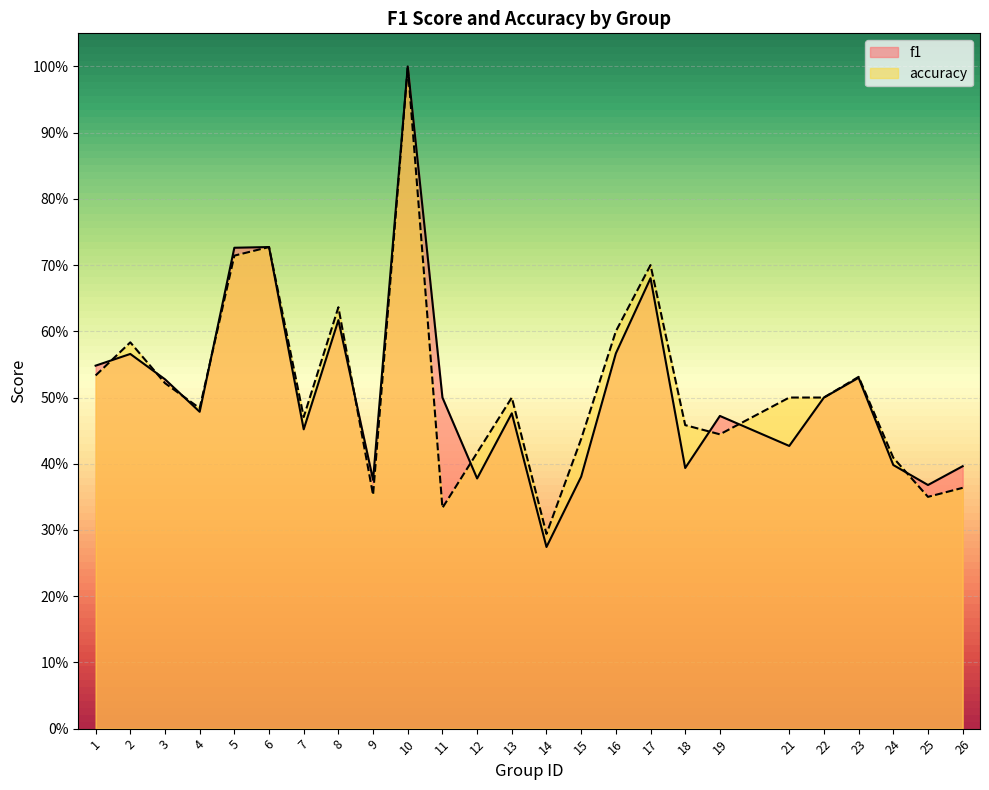

How many lines are shown in the chart?

2